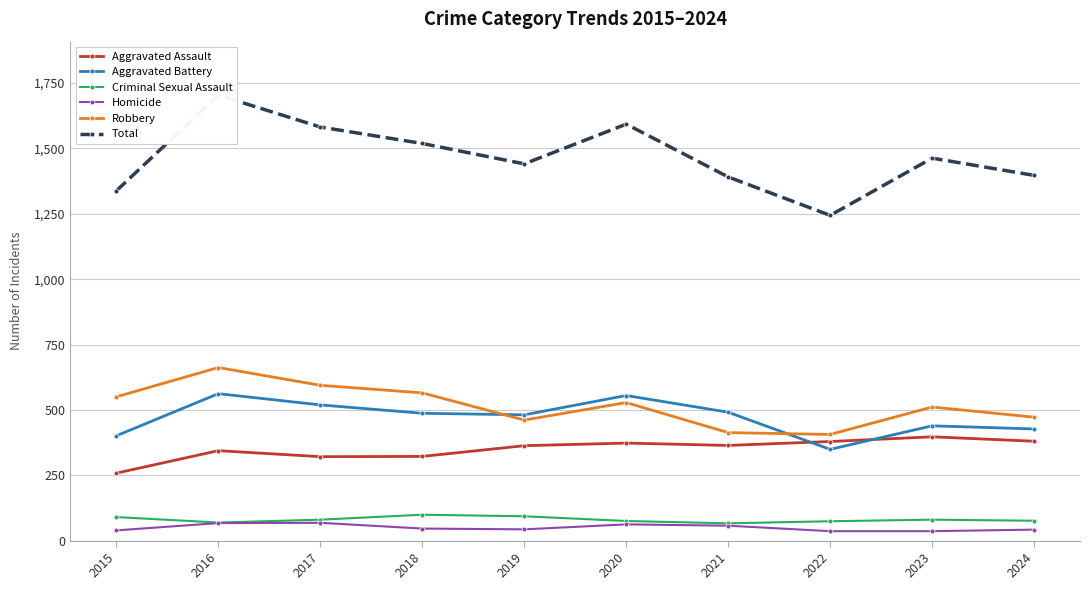

At which category does Homicide reach its first local peak?

2017